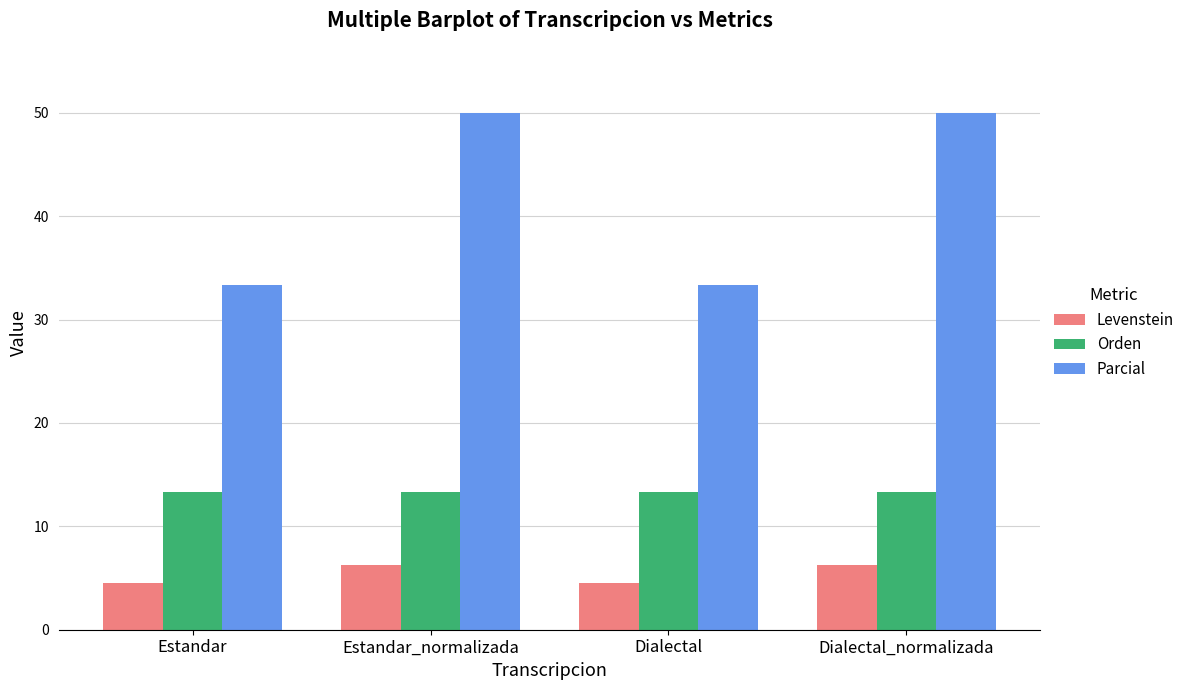

How many bars are there in total?

12